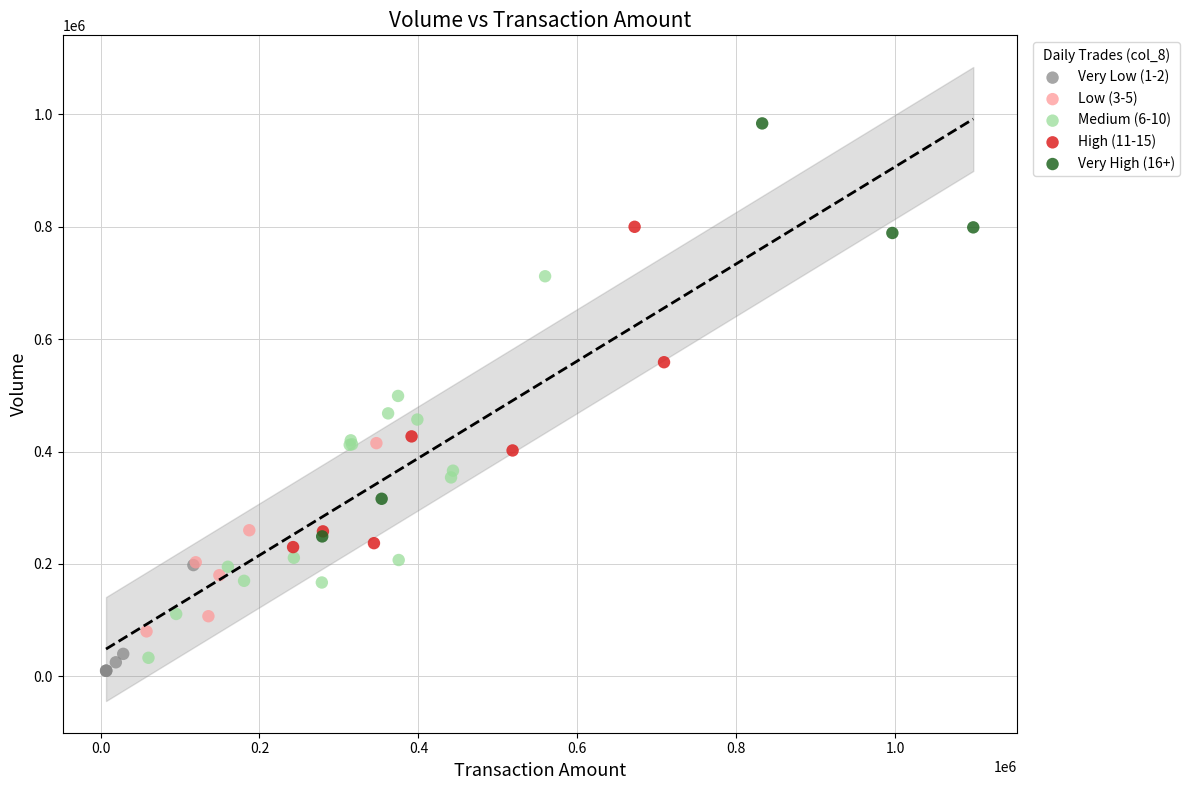

Which series has the largest Y range (max minus min)?

Very High (16+)